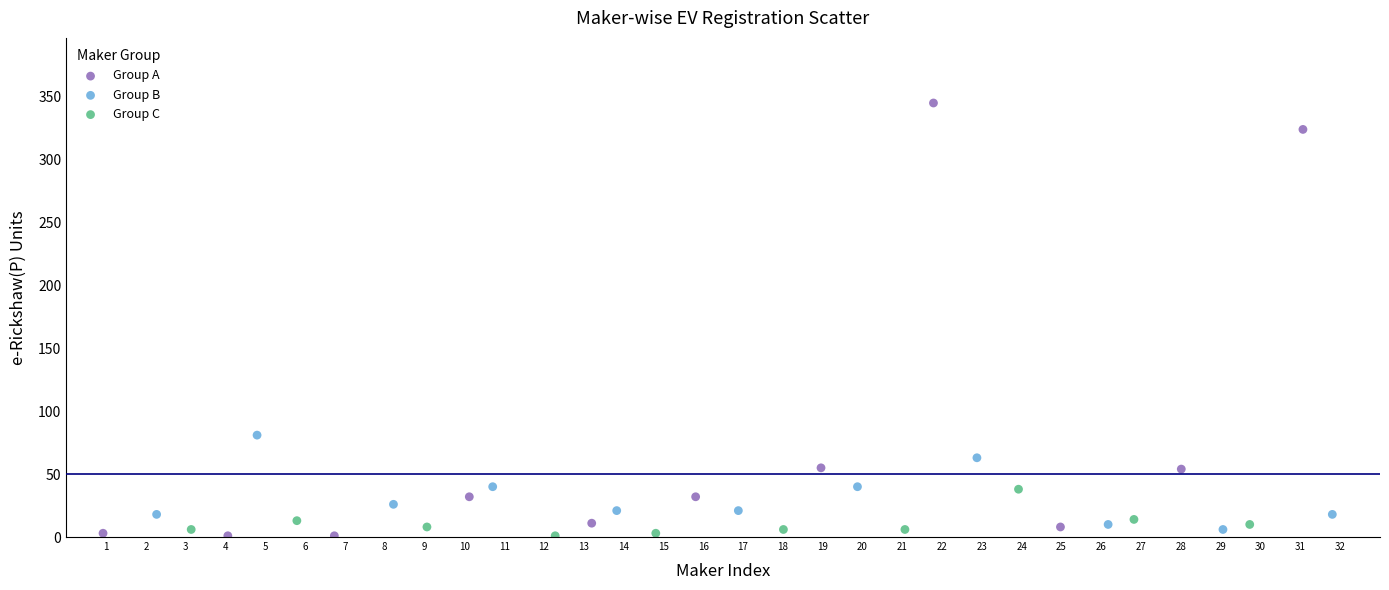

Which series has the largest Y range (max minus min)?

Group A